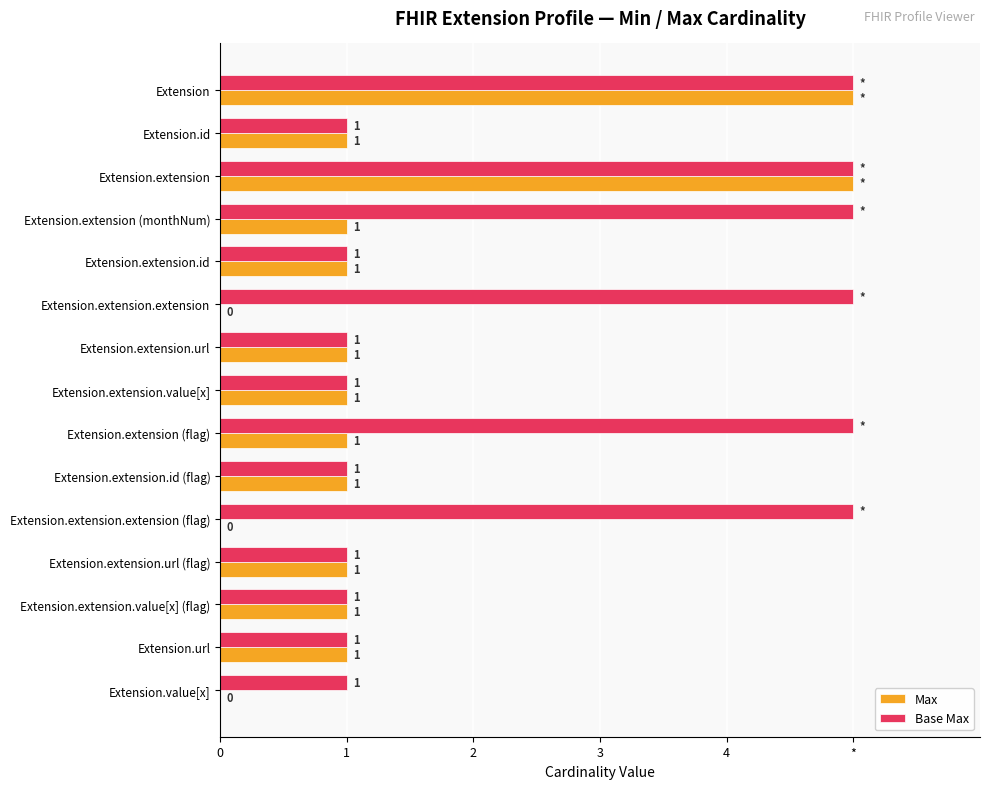

What is the average value of the Max series?

1